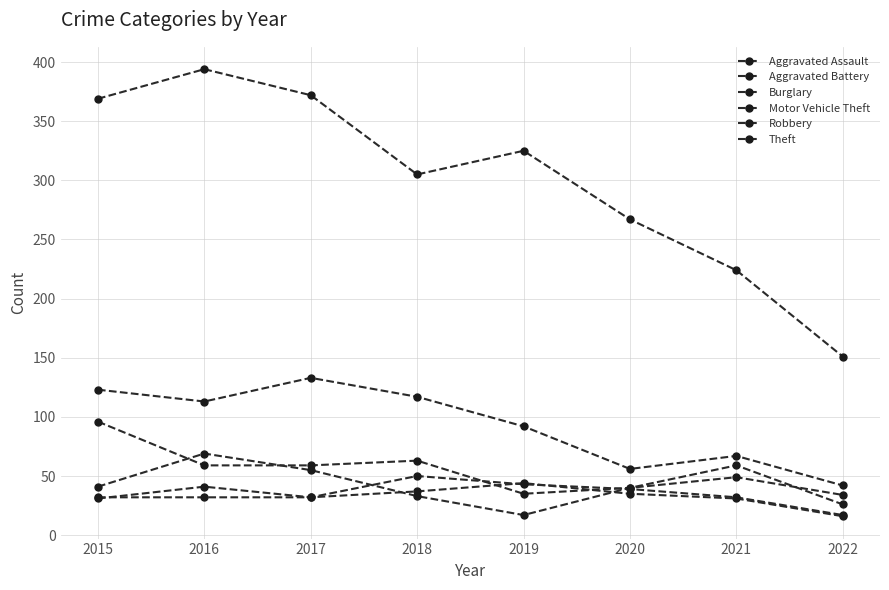

True or false: Aggravated Battery and Theft cross at least once.

False